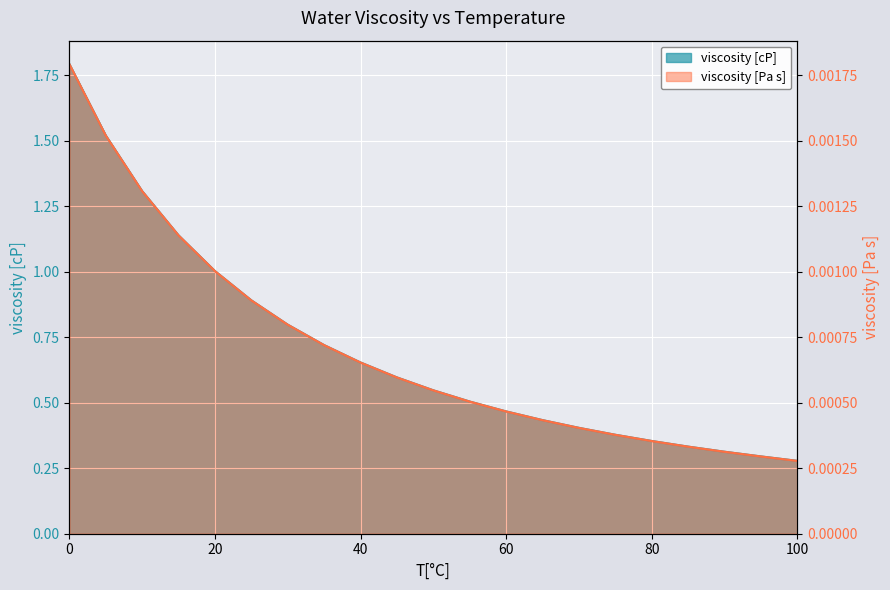

True or false: viscosity [Pa s] and viscosity [cP] intersect in this chart.

False